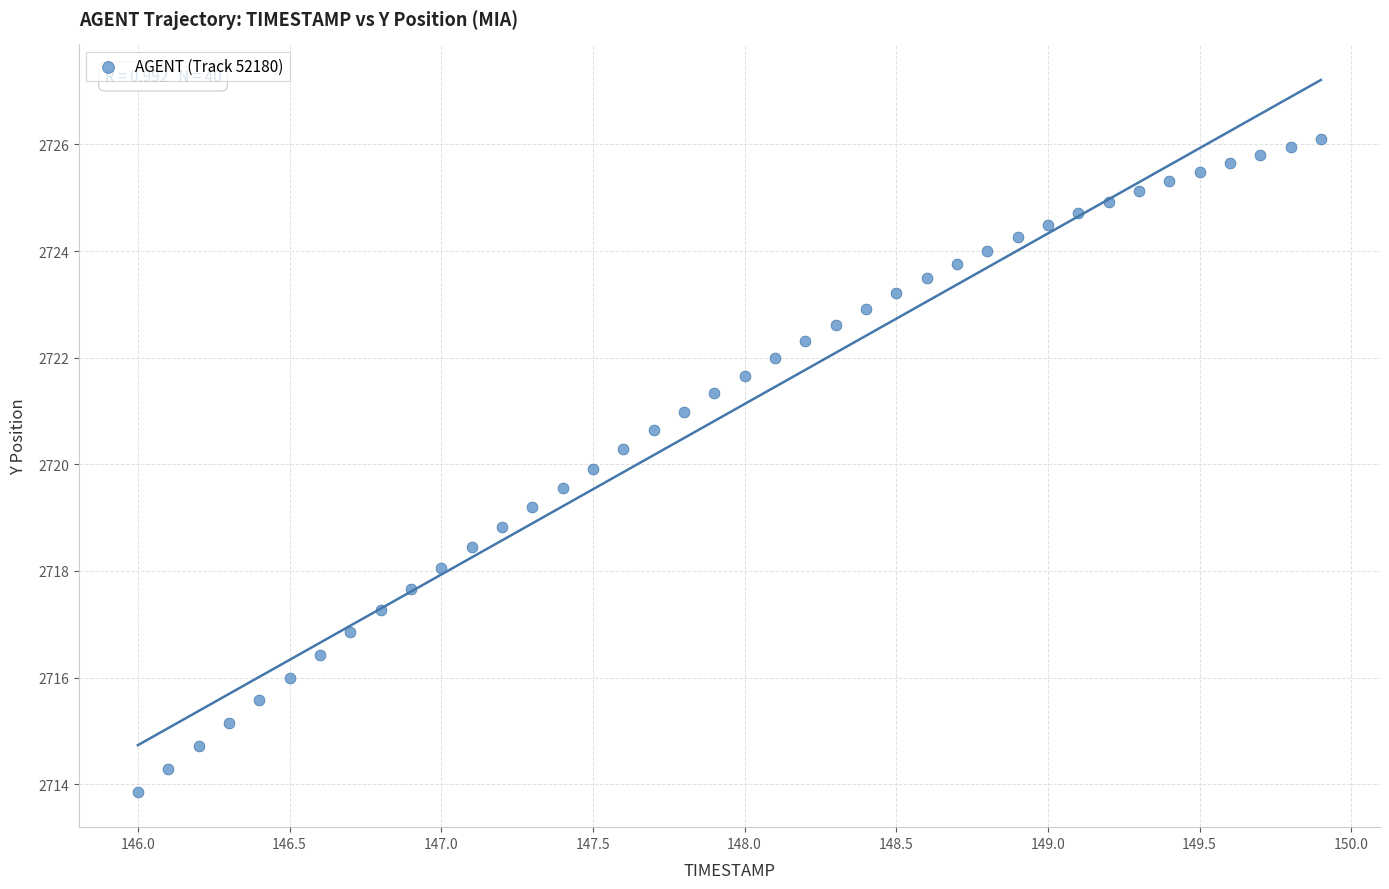

What is the range of X values (max minus min)?

3.9